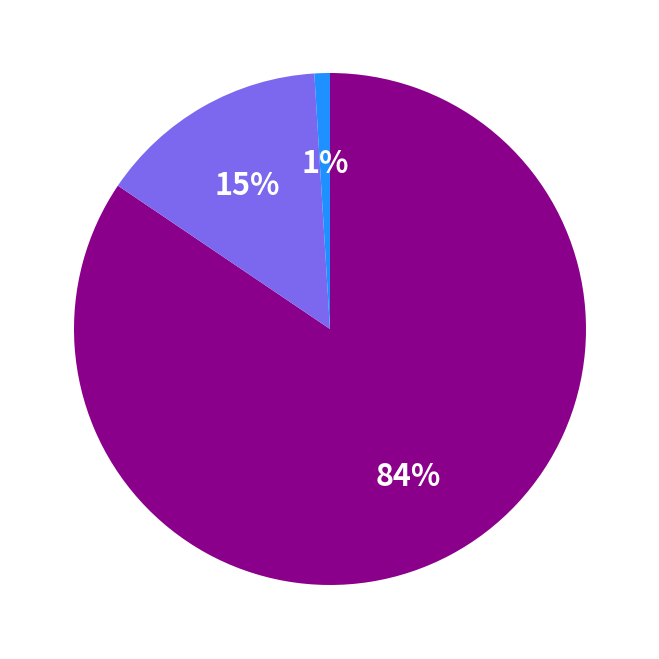

Is there a majority slice in this chart?

Yes